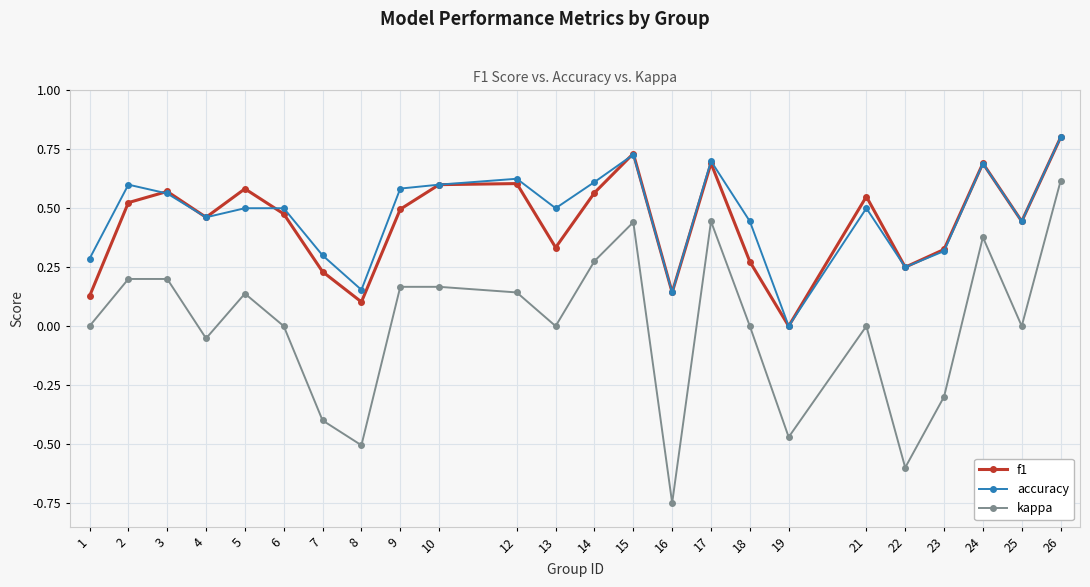

True or false: f1 and kappa intersect in this chart.

False